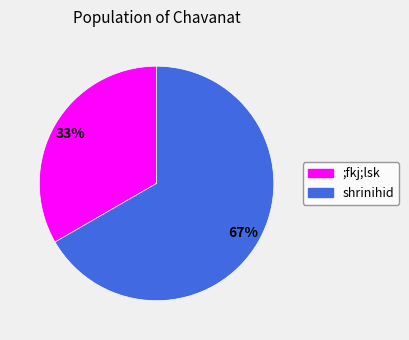

Combined, do shrinihid and ;fkj;lsk account for over 50%?

Yes